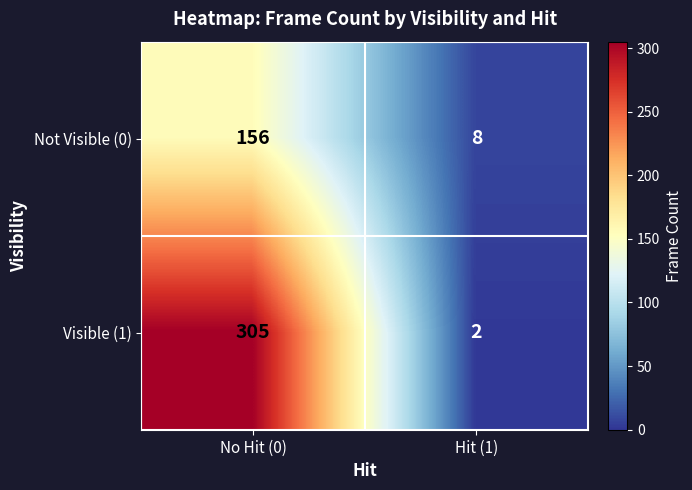

Reading left to right, transcribe all the data shown in this chart.

Not Visible (0): 156	8
Visible (1): 305	2